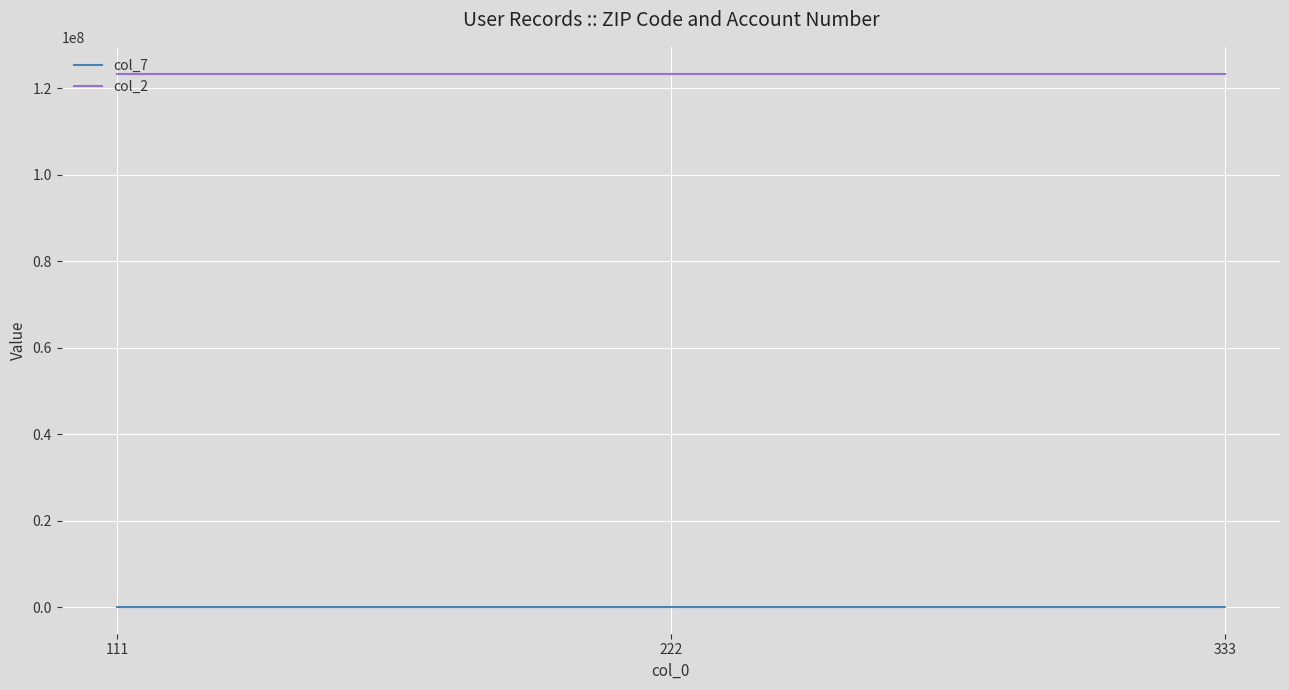

What is the difference between the highest and lowest values at 333?

123378540